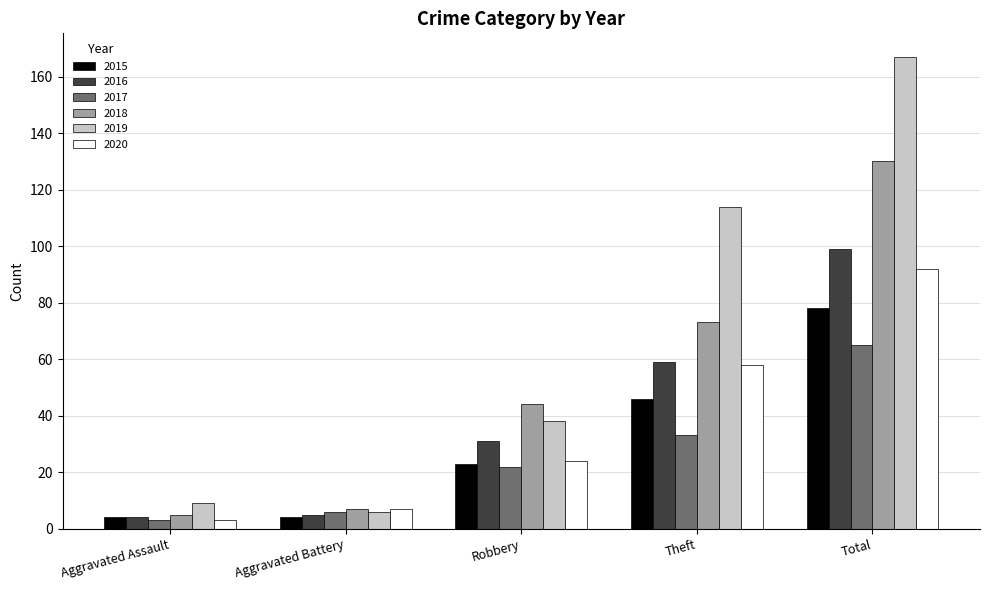

How many 2015 values are between 4 and 46?

4